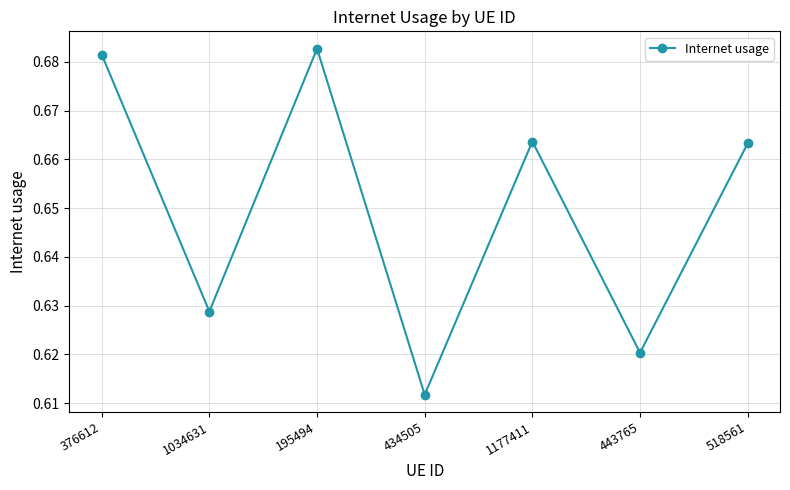

At which label is the value closest to 0?

434505